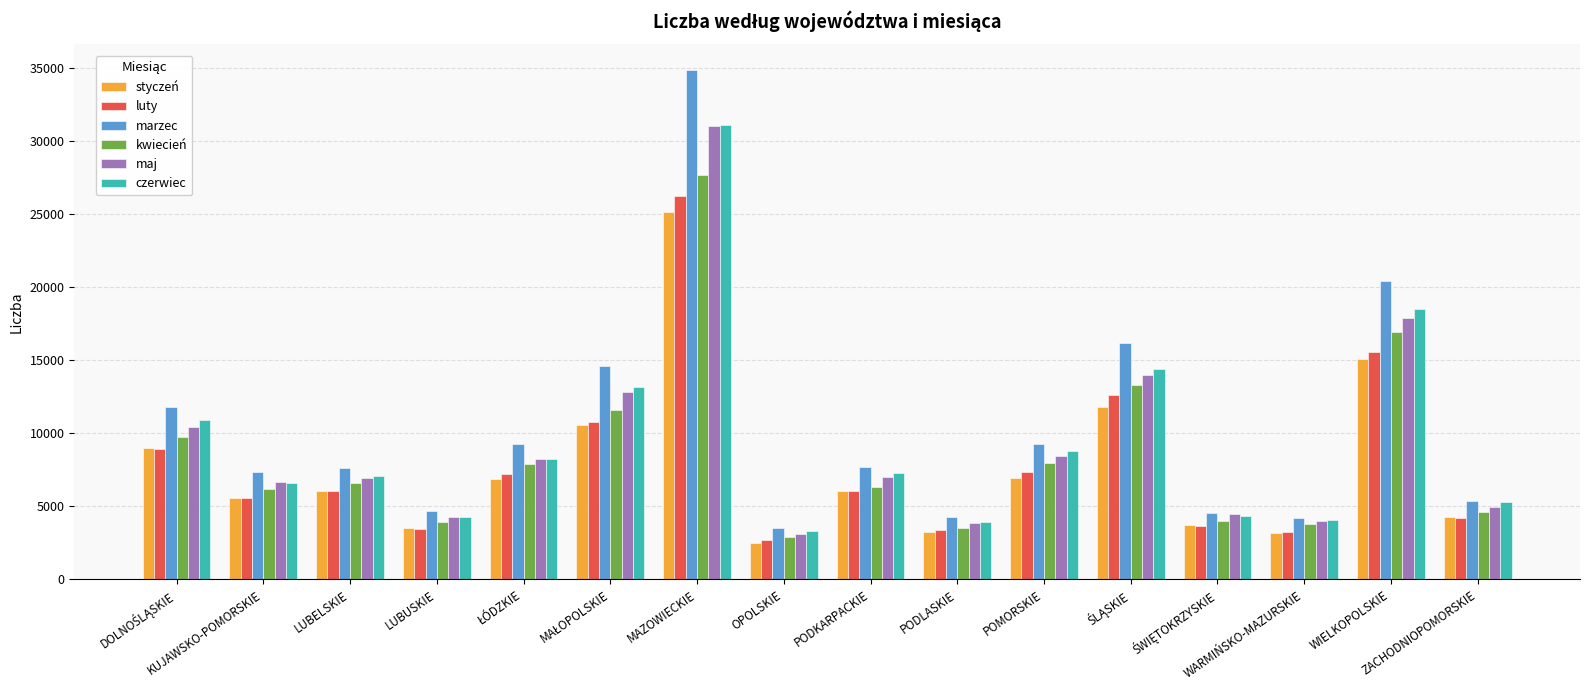

Which series has the widest spread of values?

marzec